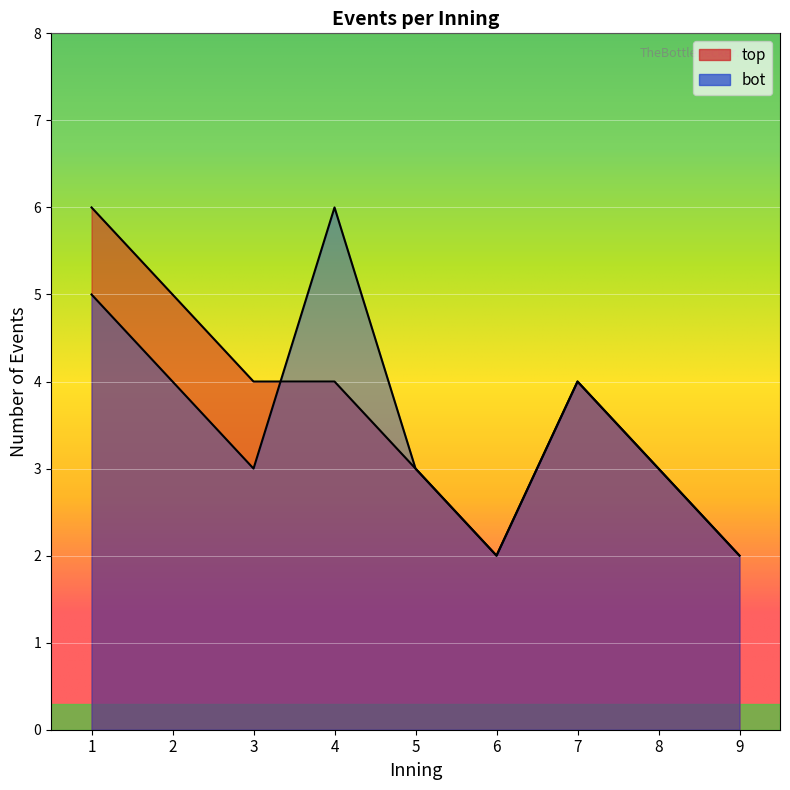

What is the difference between the second highest and minimum values in the bot_events series?

3